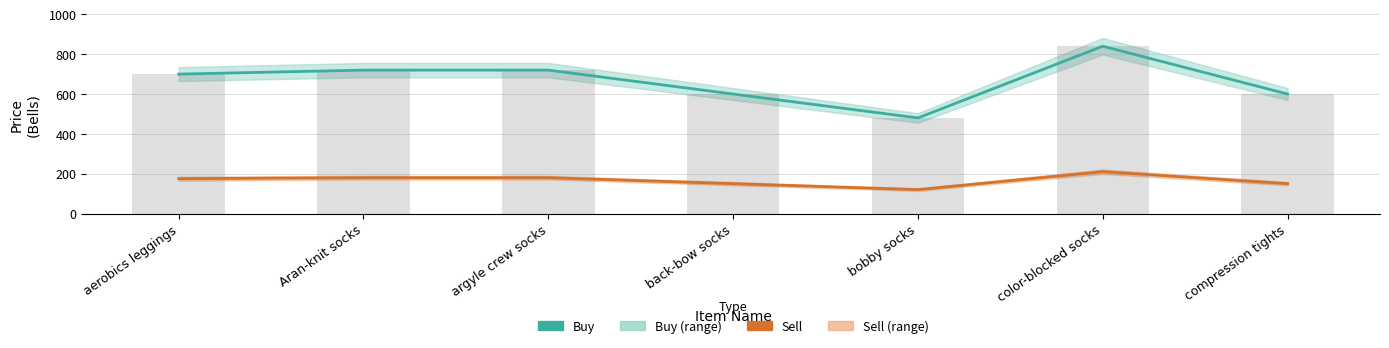

Which series changed the most between argyle crew socks and compression tights?

Buy